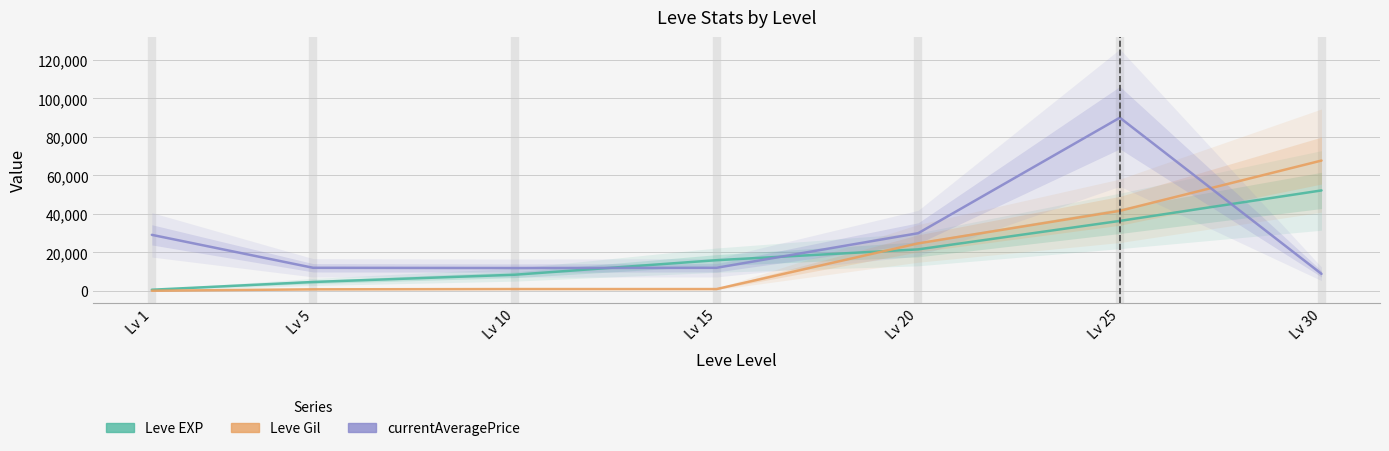

At which label does currentAveragePrice first exceed 12028?

Lv 1